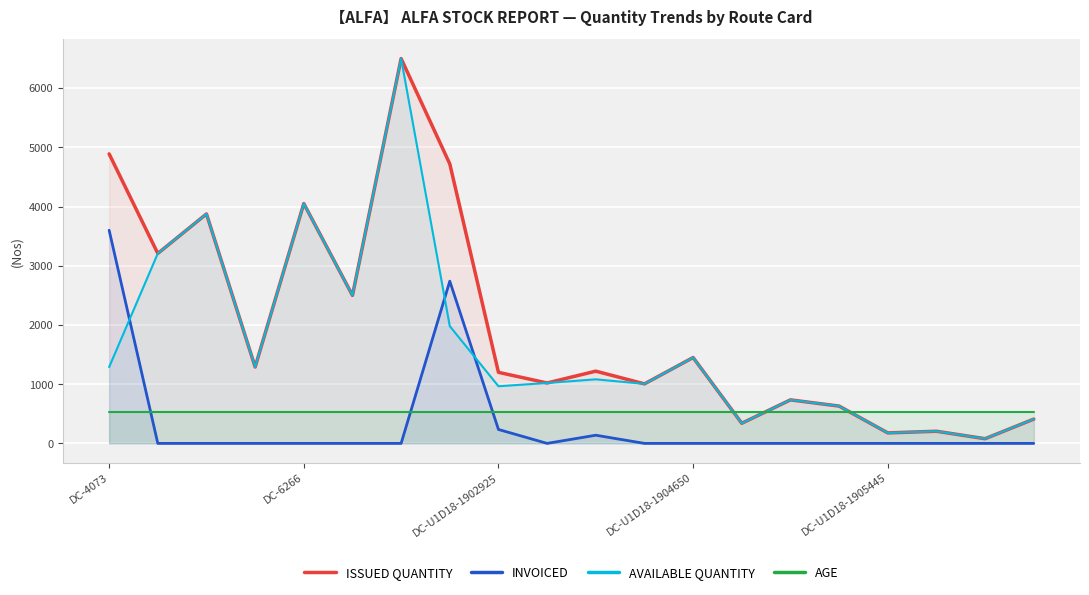

Rank the series at DC-4073 from lowest to highest value.

AGE, AVAILABLE QUANTITY, INVOICED, ISSUED QUANTITY